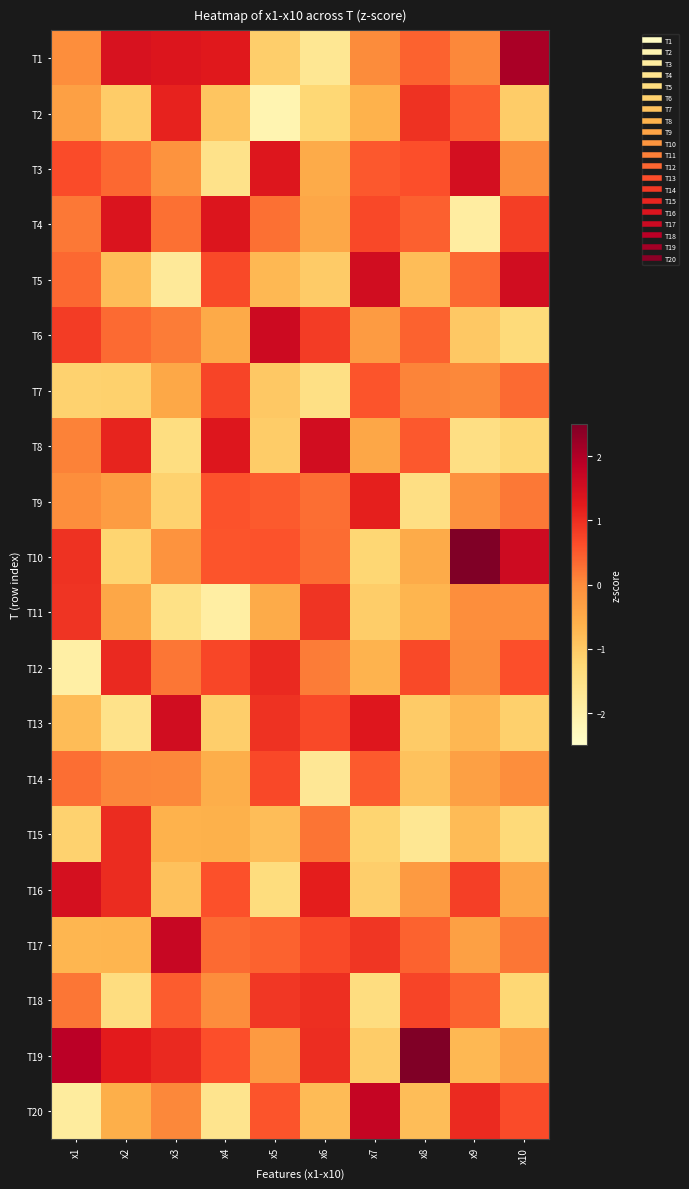

What is the minimum value shown in the chart?

-2.1